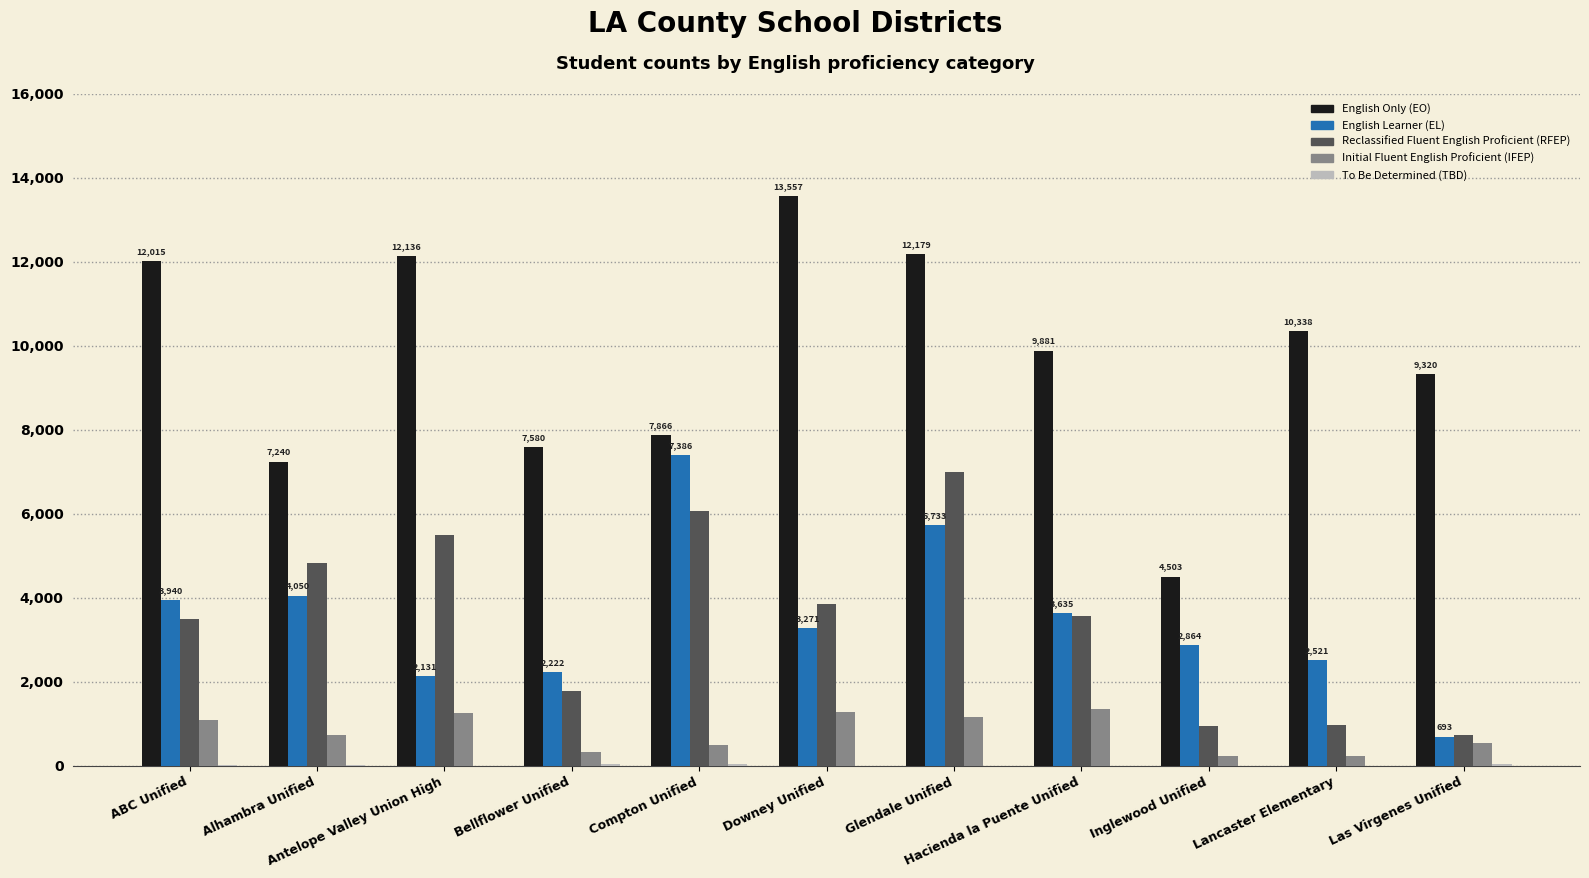

Which series has the largest total across all categories?

English Only (EO)